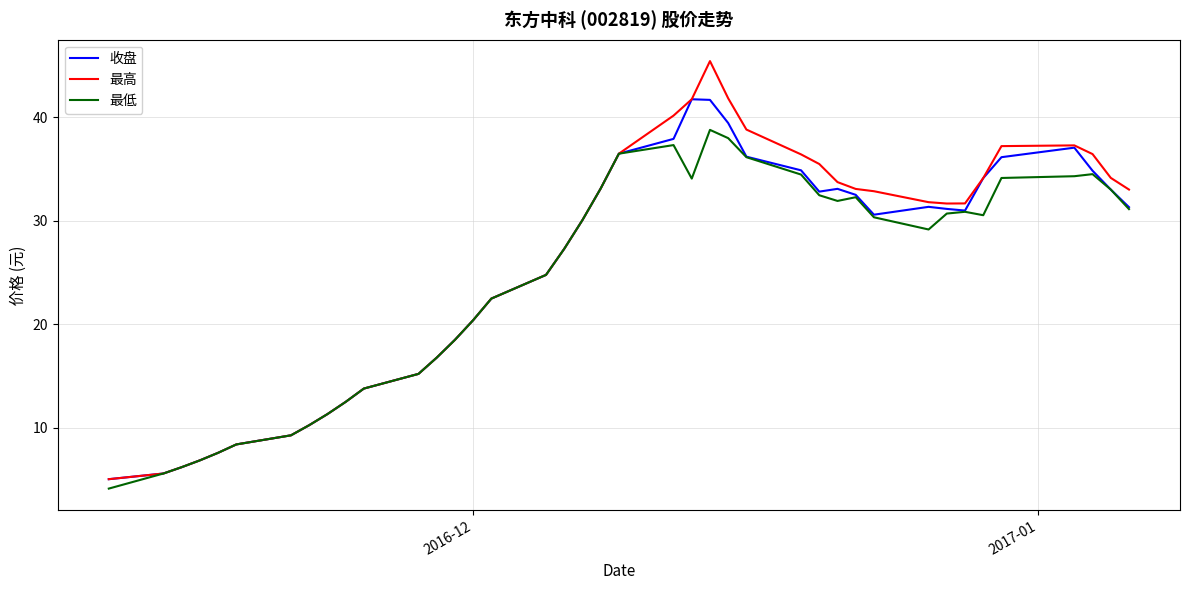

Rank the series by their maximum value, from lowest to highest.

最低, 收盘, 最高